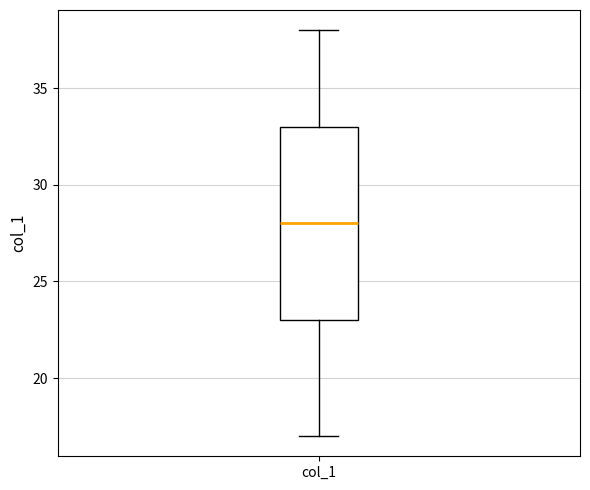

Read this box plot against the y-axis: the position of the median line, the range covered by the box, and the ends of both whiskers. The values are not printed on the chart, so give them approximately, as read against the axis.

median 28, box 23 to 33, whiskers 17 to 38